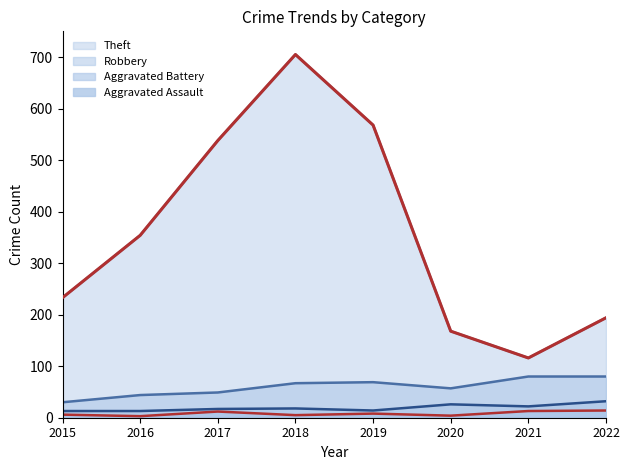

What is the value of the Theft point at the 4th from the left?

705